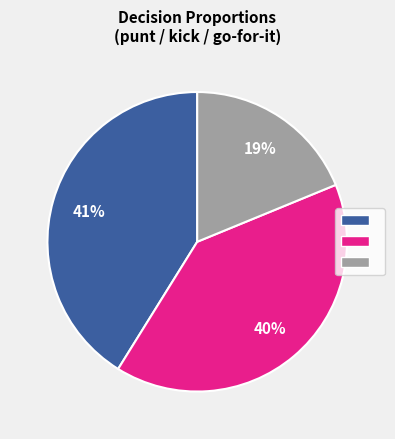

Is there any slice that represents more than half of the pie?

No